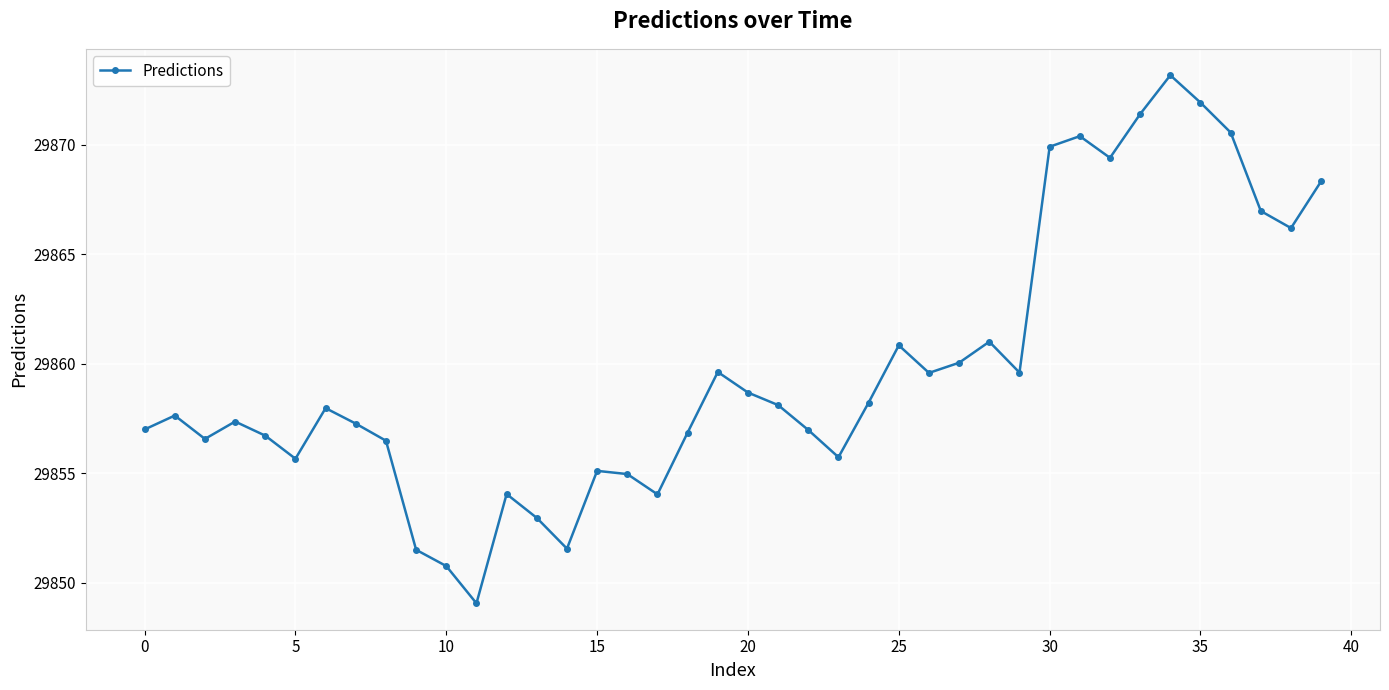

What is the value of the 35th point from the left?

29873.2